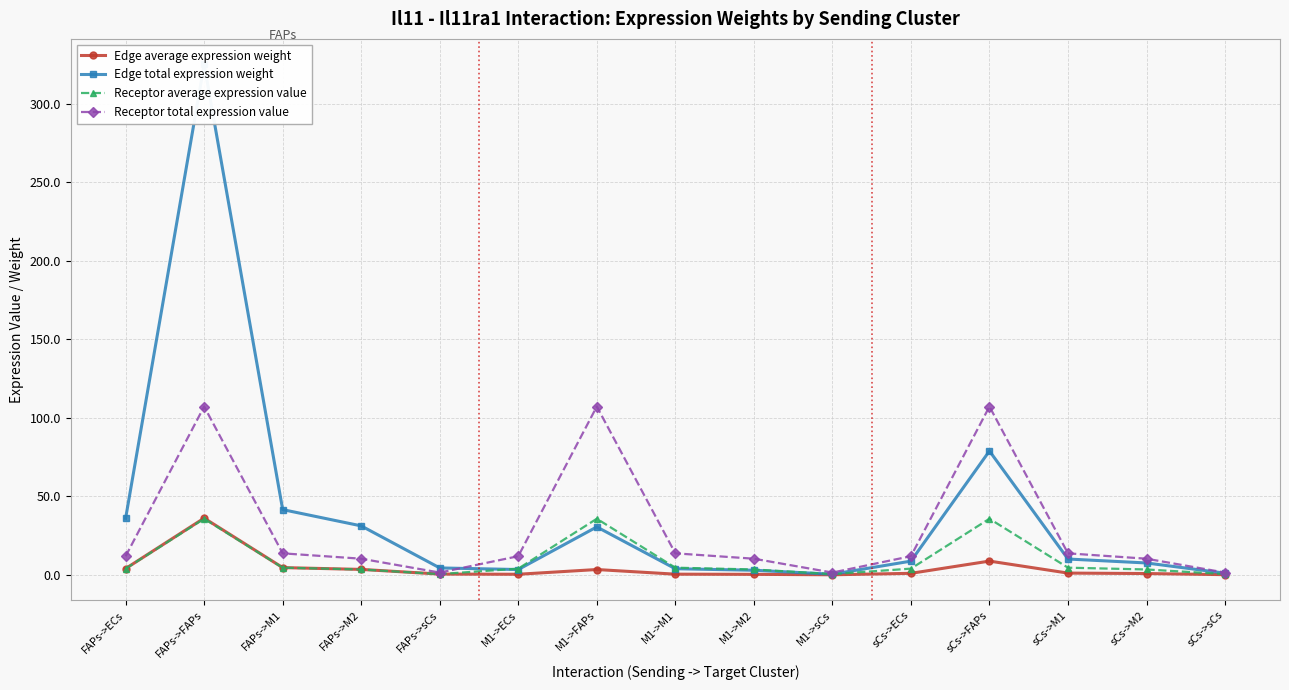

Is this an area chart (filled region under the line)?

No